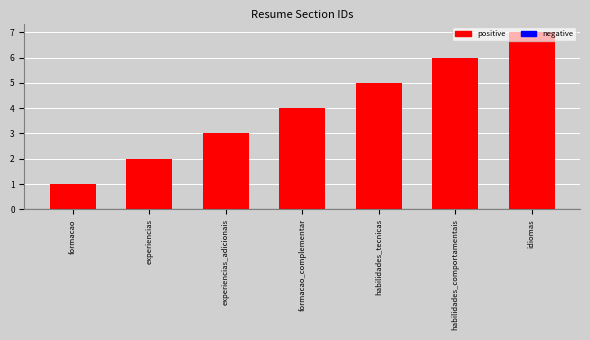

What is the average value?

4